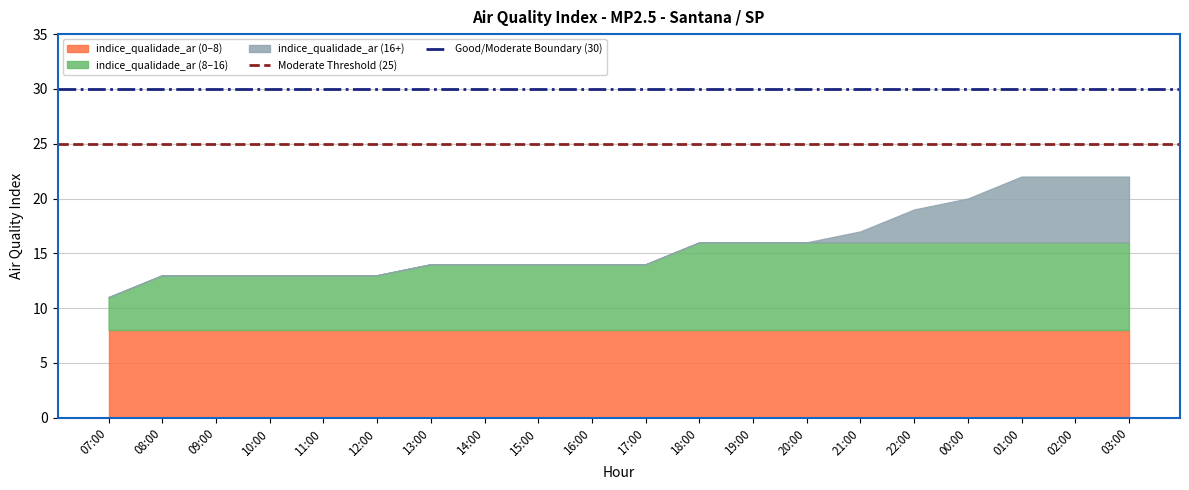

The value of Moderate Threshold (25) at 08:00 is 36. True or false?

False